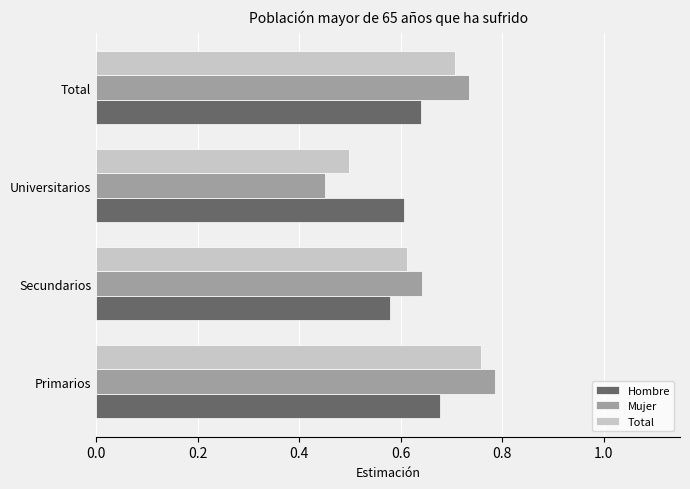

List the labels in order of Hombre value, largest first.

Primarios, Total, Universitarios, Secundarios